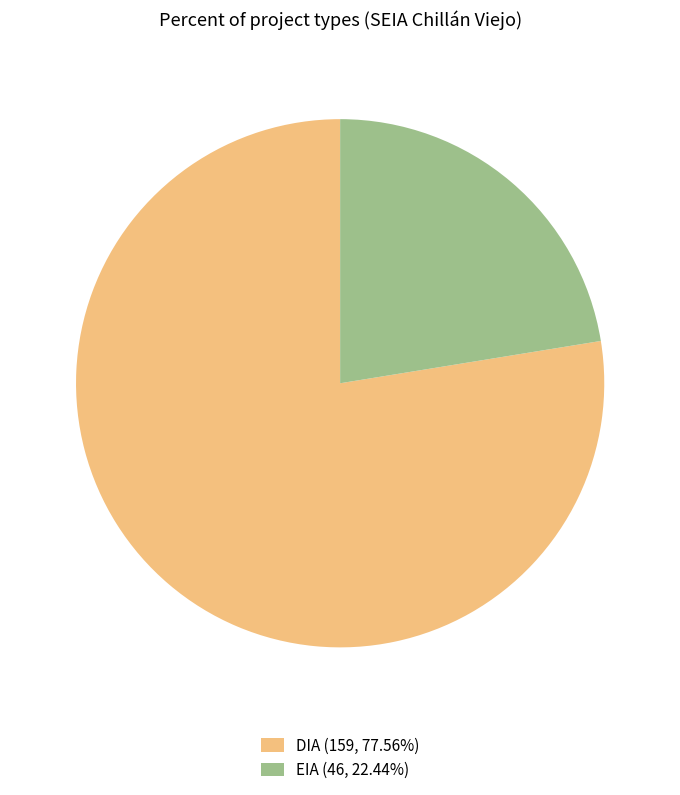

The DIA slice represents 78% of the pie. True or false?

True